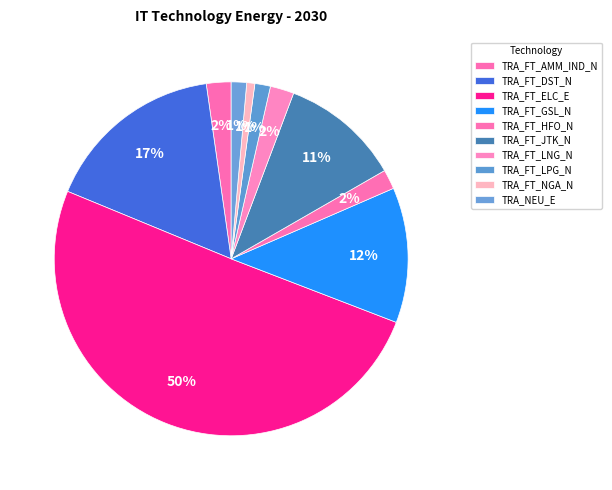

How many segments does this pie chart have?

10